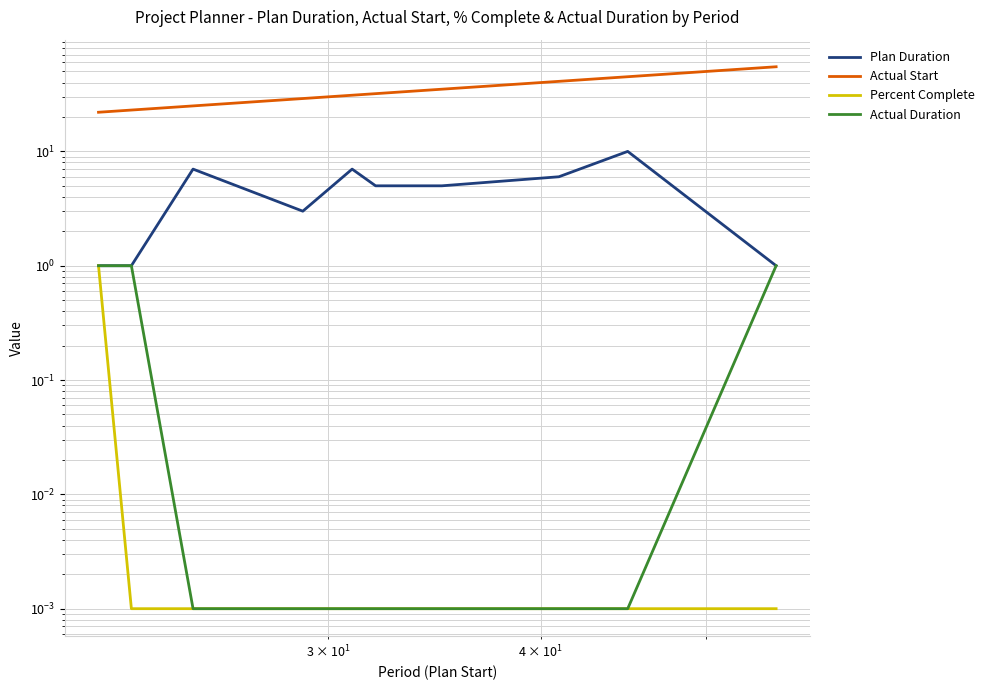

What is the average value of the Actual Start series?

33.8